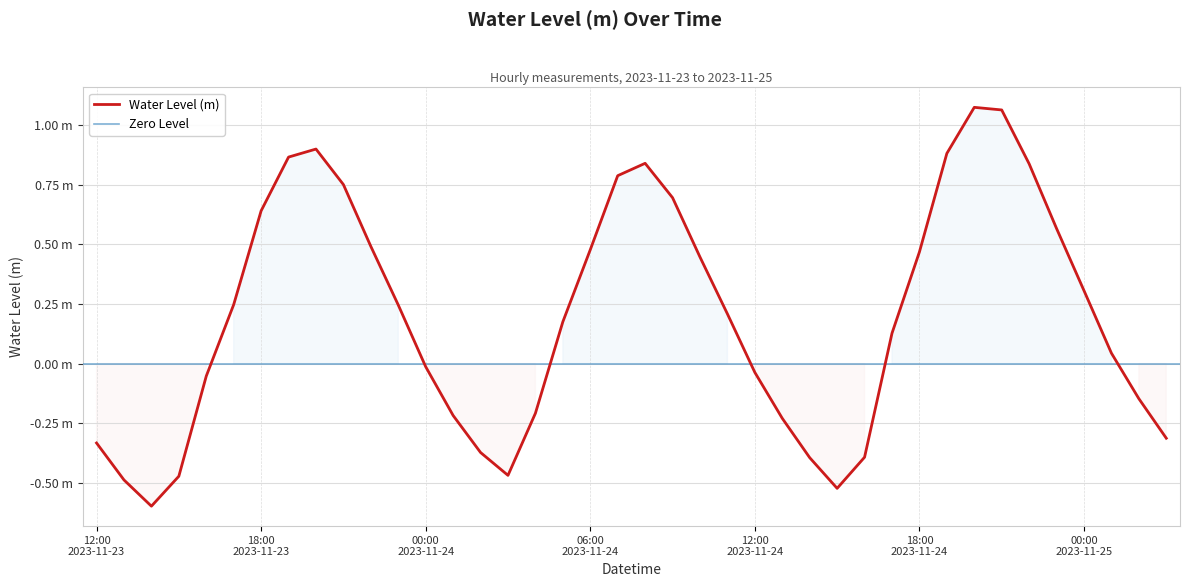

How many distinct data groups are displayed?

1